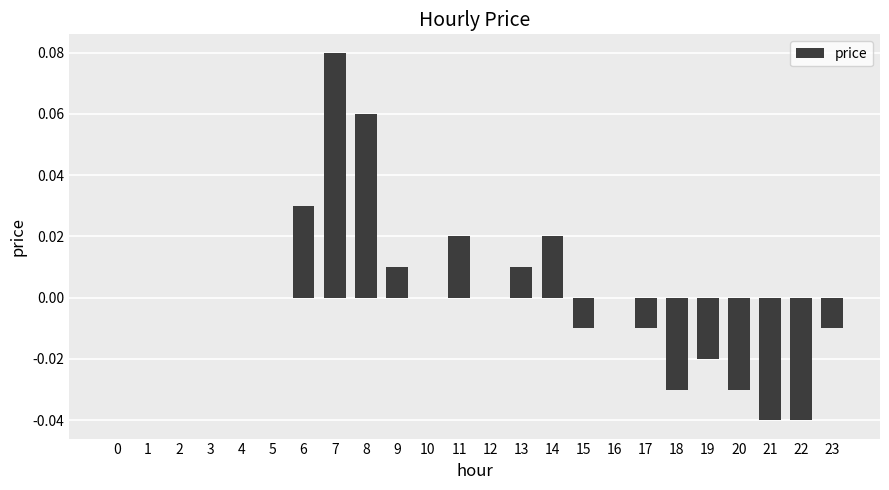

Are the bars grouped side by side (vs. stacked)?

No